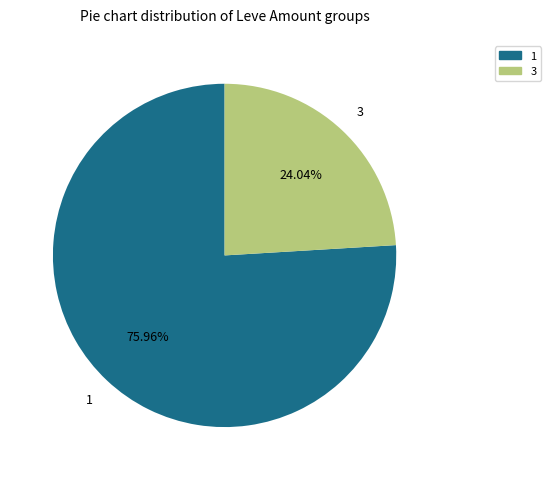

Is 3 the majority of the pie?

No